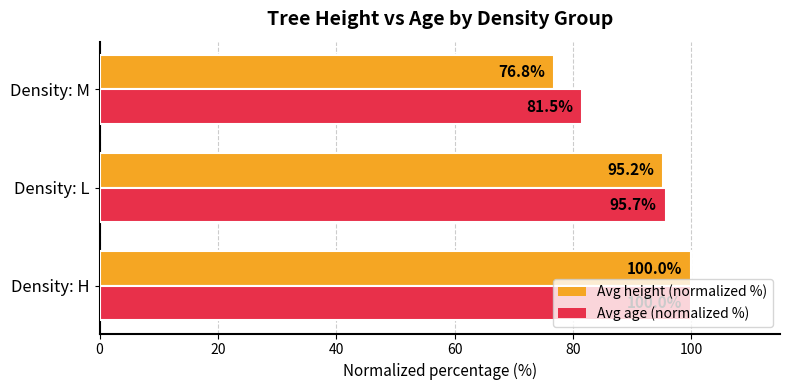

At how many categories does at least one series exceed 78?

3